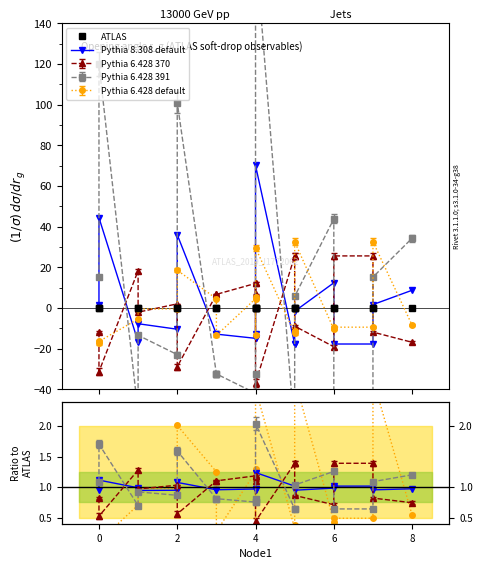

True or false: Pythia 8.308 default has a value of 0.5 at 2.

False